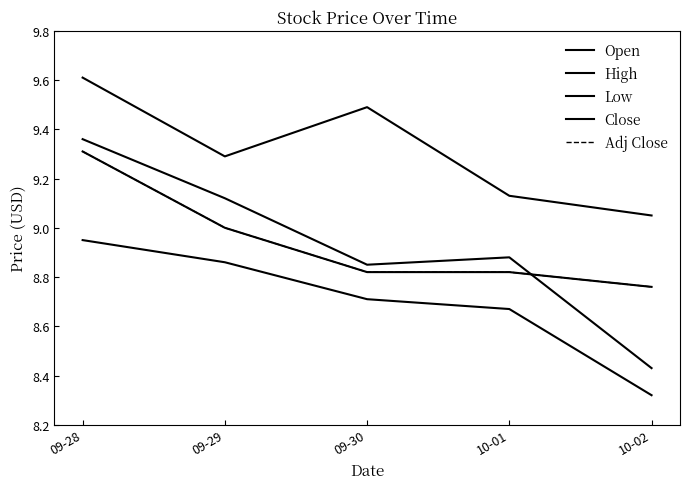

True or false: High and Open intersect in this chart.

False